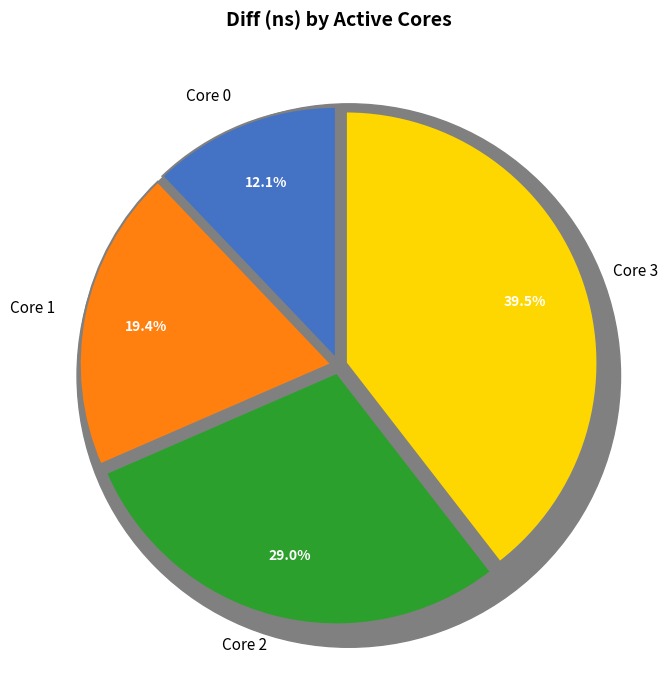

Rank the categories by value from highest to lowest.

3, 2, 1, 0